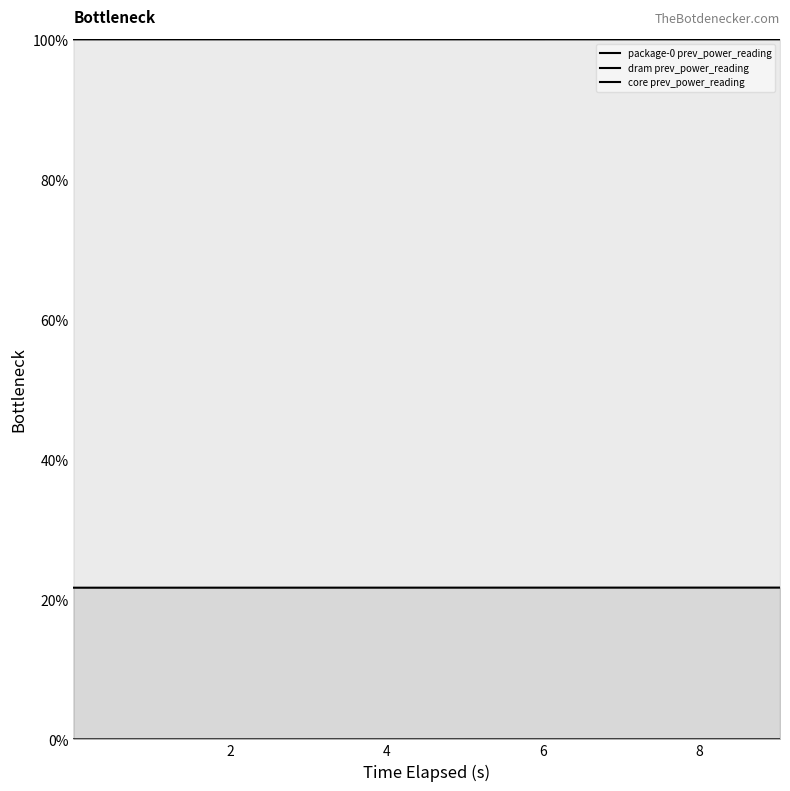

What is the label of the 5th point from the right?

5.015791434